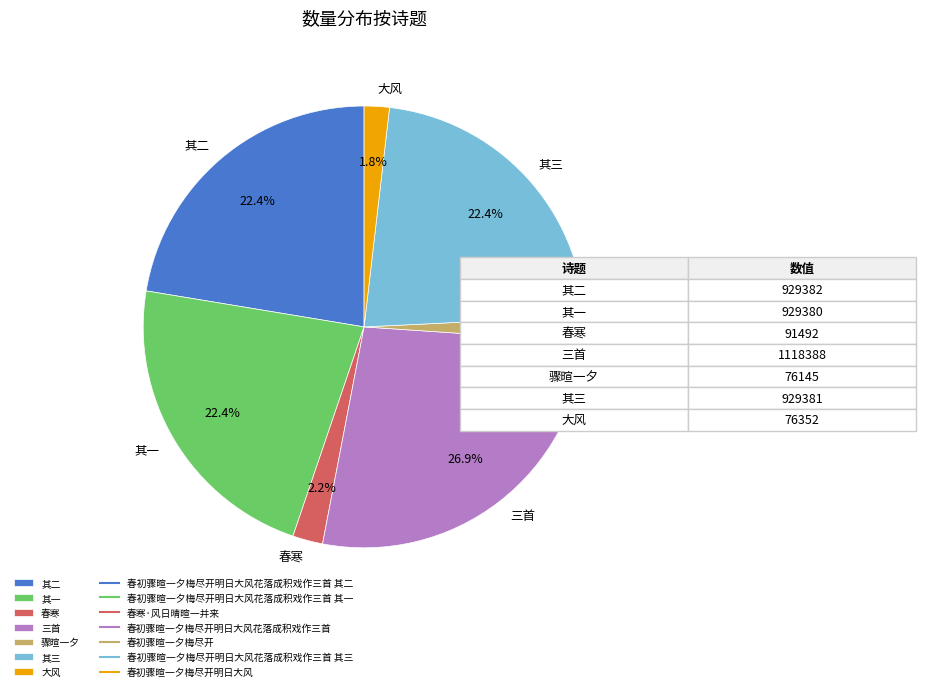

Count the number of slices in the pie.

7